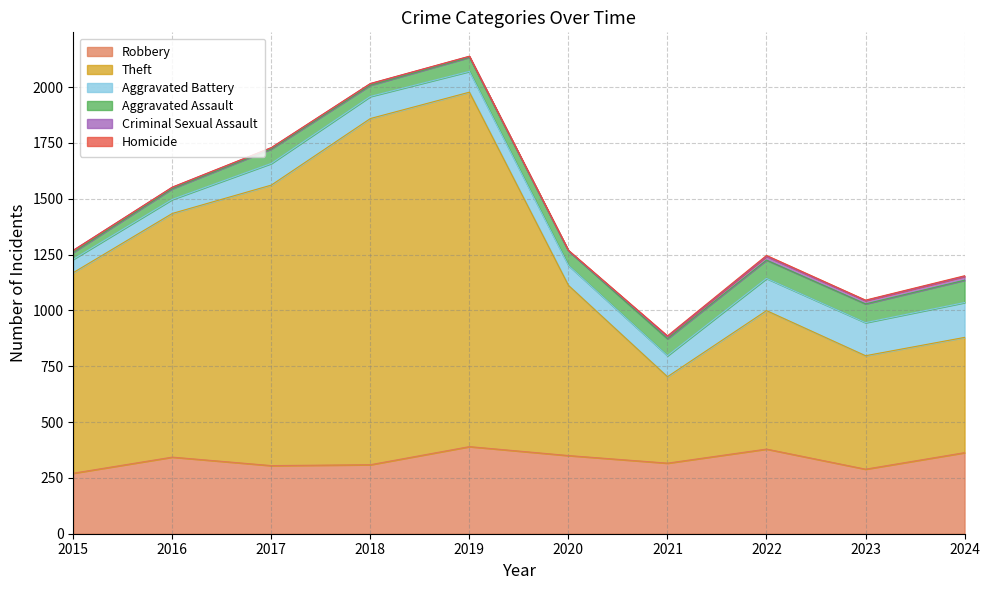

At which category does Aggravated Assault reach its first local valley?

2018